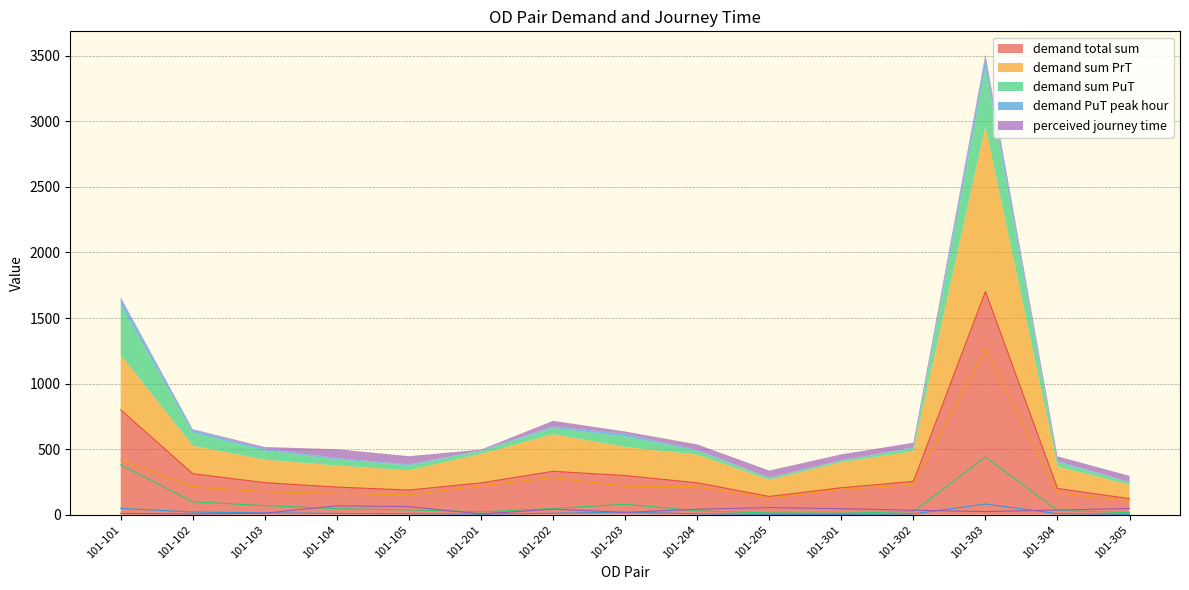

How many data points does each series have?

15